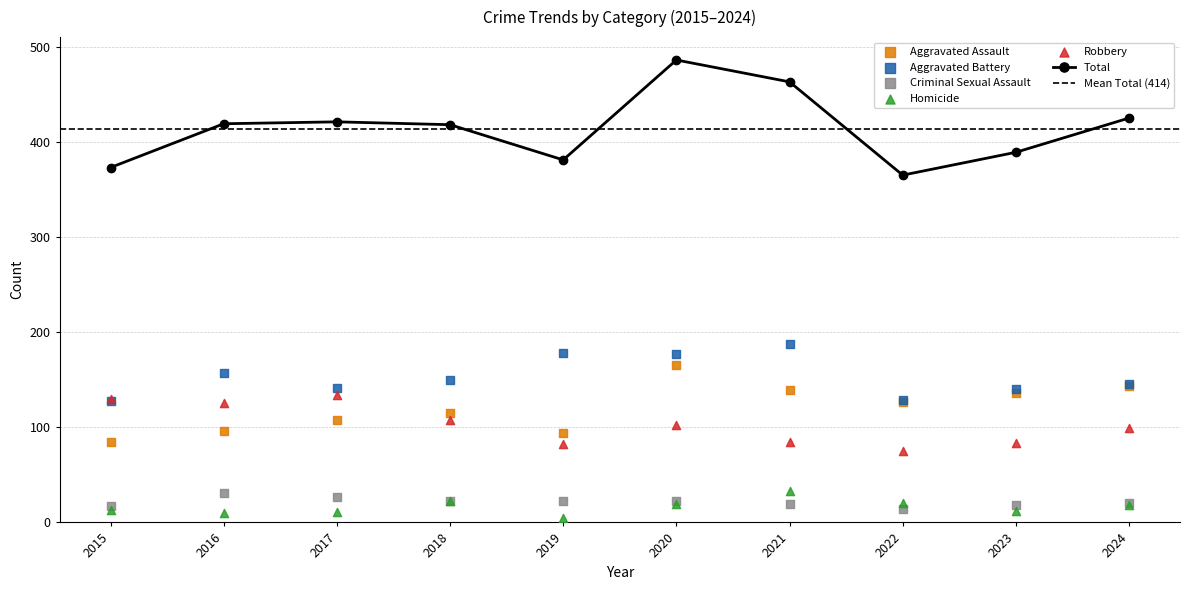

Which series contains the highest Y value?

Total